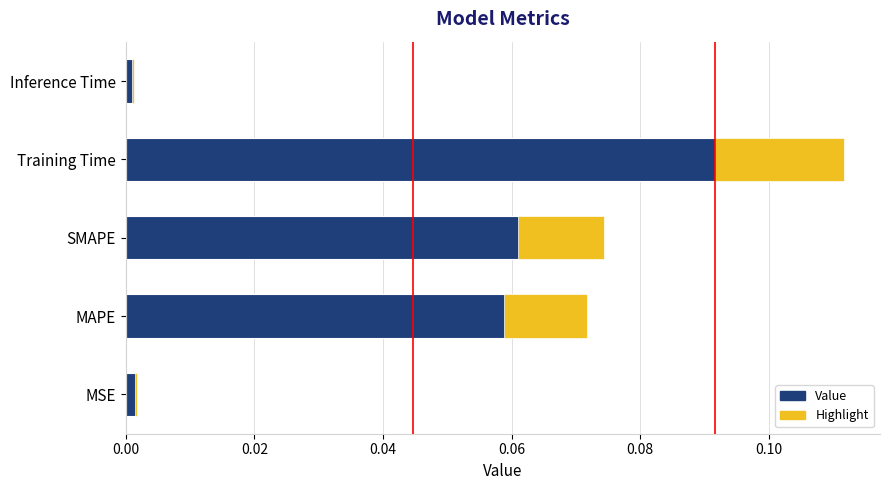

How many data points does each series have?

5